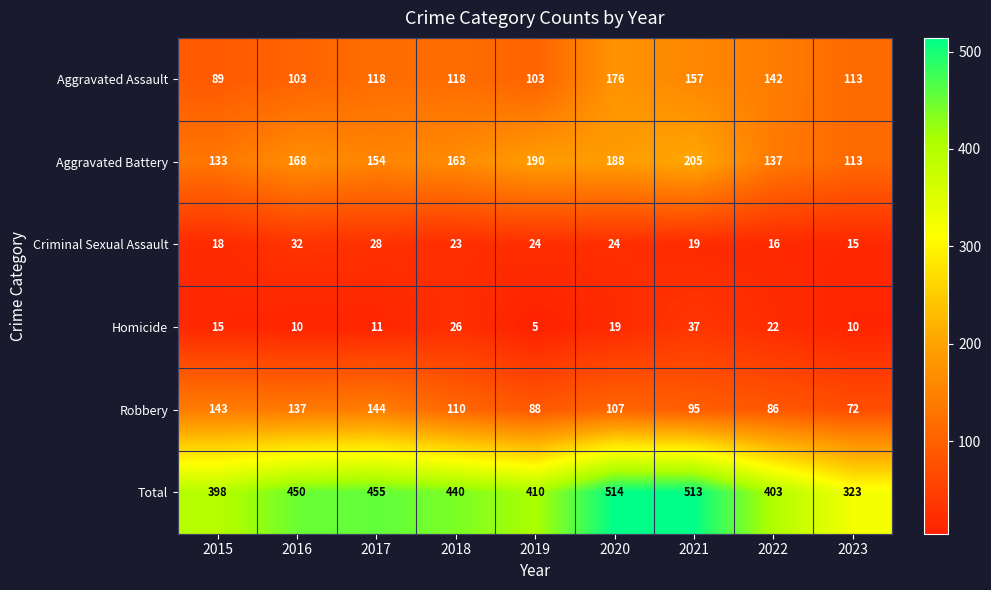

What is the sum of all Robbery values?

982